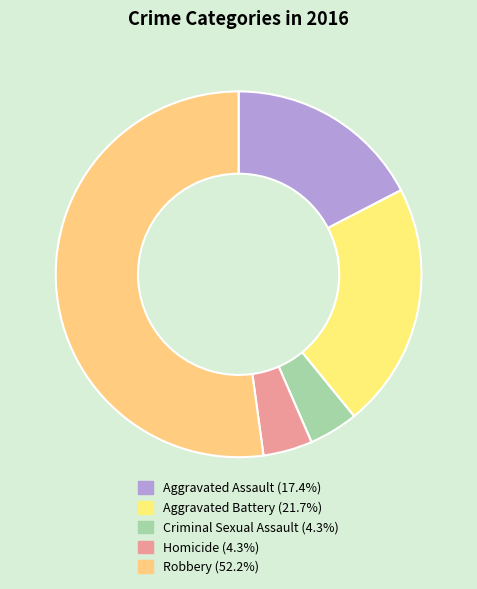

How many segments does this pie chart have?

5